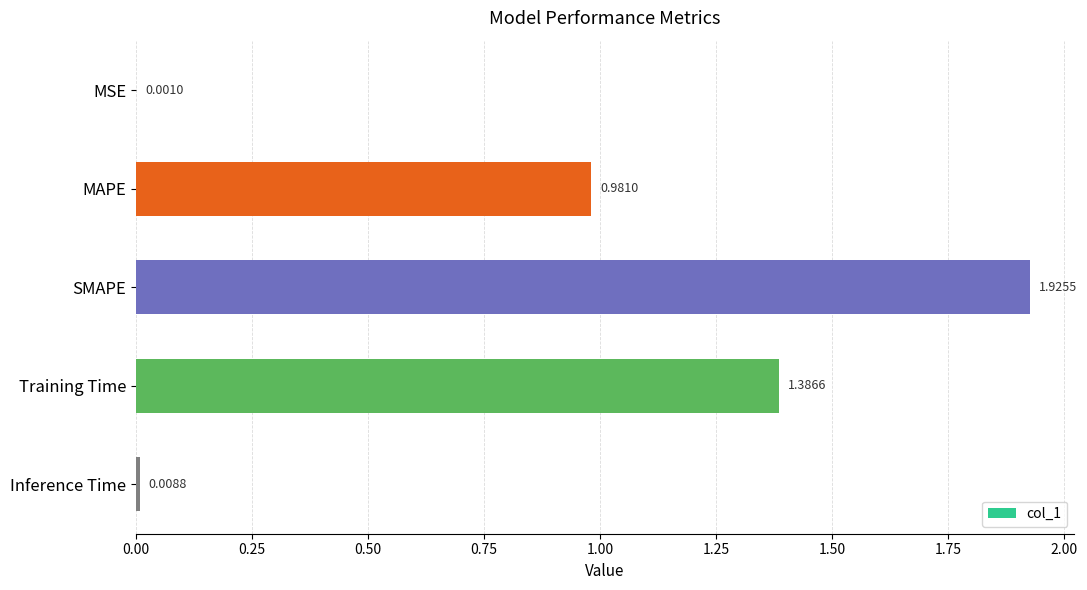

What is the sum of all values?

4.3